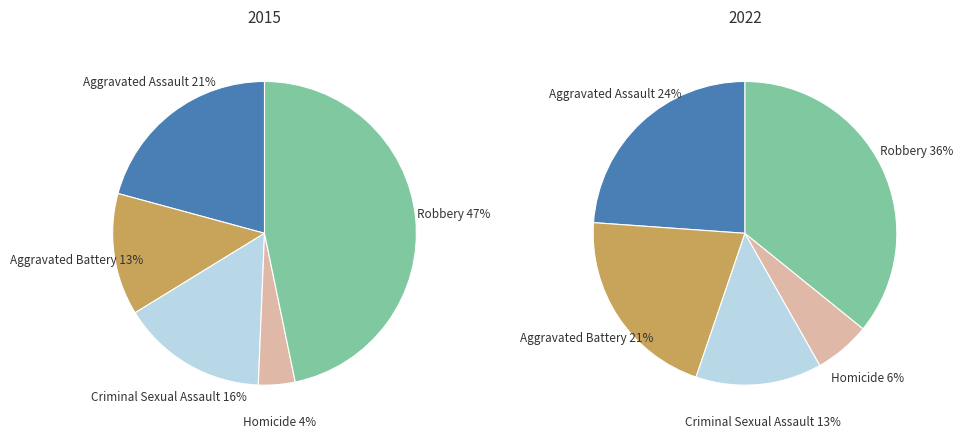

What percentage is the Robbery slice, to the nearest percent?

36%